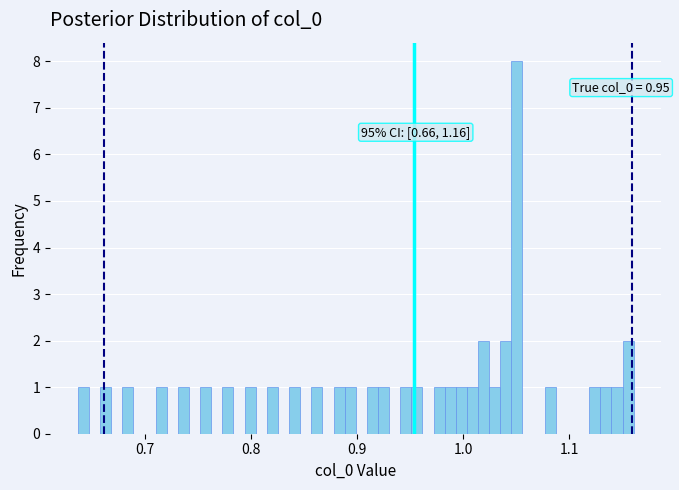

Around what value on the x-axis is the tallest bar? Give the approximate position of its centre, as read against the axis.

1.05